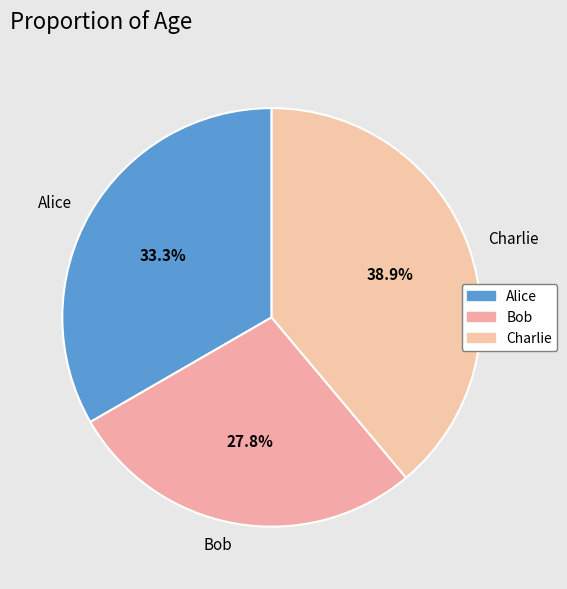

Does Alice represent more than half of the total?

No